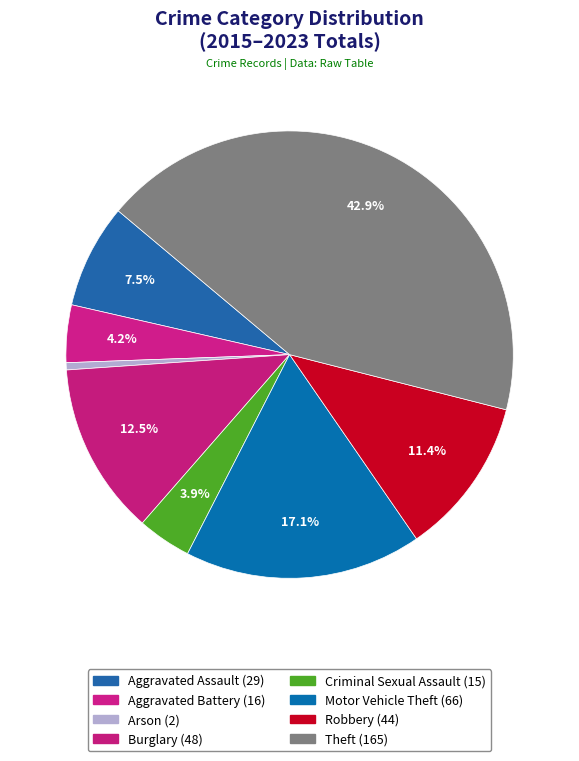

Which has a higher value, Arson or Criminal Sexual Assault?

Criminal Sexual Assault